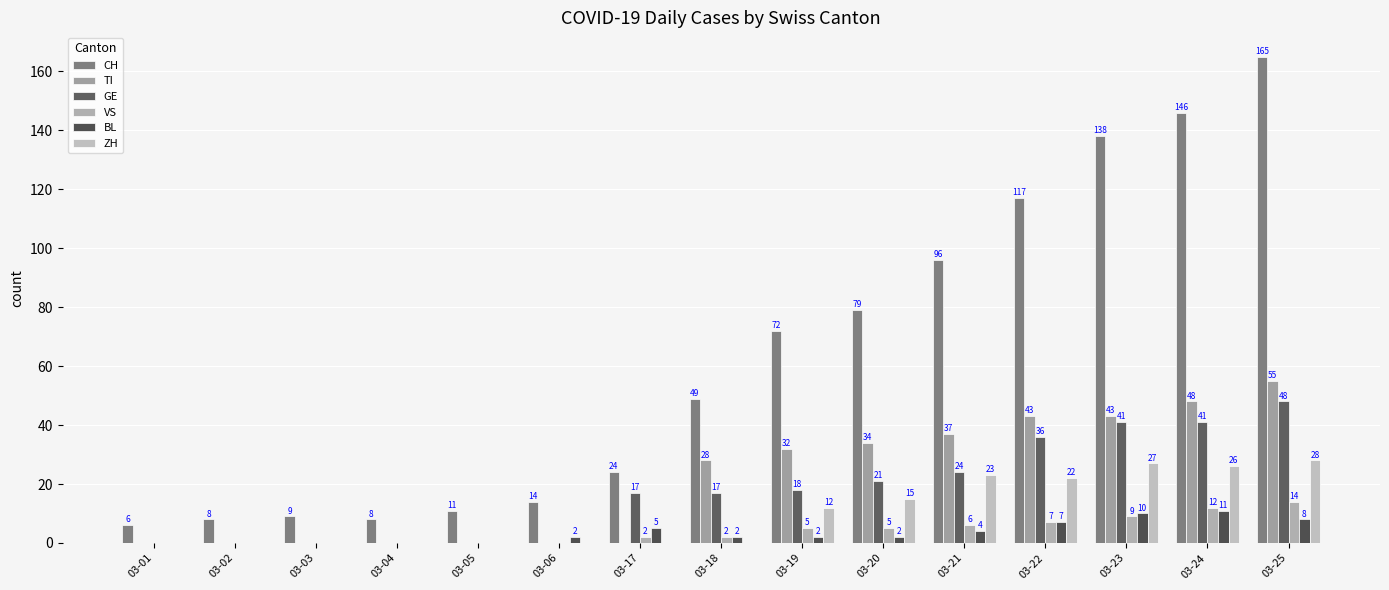

Reading right to left, what are all the values shown in this chart?

CH: 165	146	138	117	96	79	72	49	24	14	11	8	9	8	6
TI: 55	48	43	43	37	34	32	28	0	0	0	0	0	0	0
GE: 48	41	41	36	24	21	18	17	17	0	0	0	0	0	0
VS: 14	12	9	7	6	5	5	2	2	0	0	0	0	0	0
BL: 8	11	10	7	4	2	2	2	5	2	0	0	0	0	0
ZH: 28	26	27	22	23	15	12	0	0	0	0	0	0	0	0